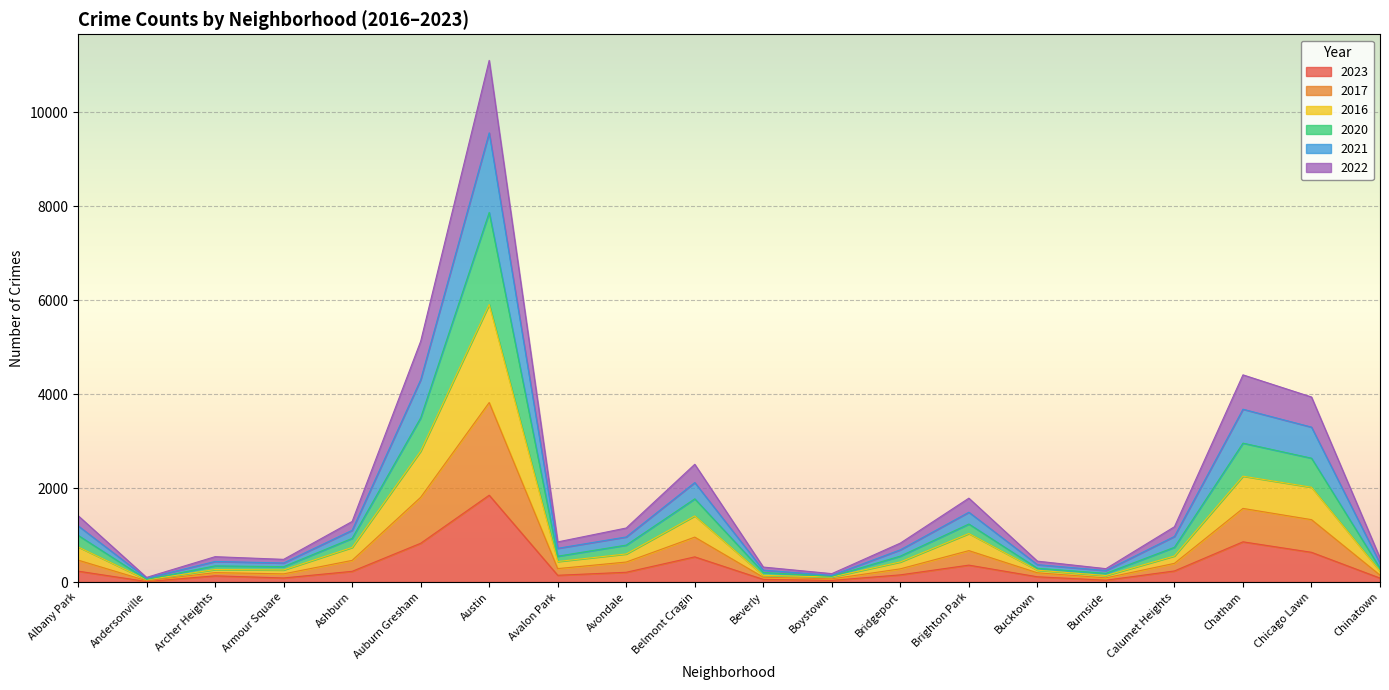

True or false: 2016 and 2020 intersect in this chart.

False